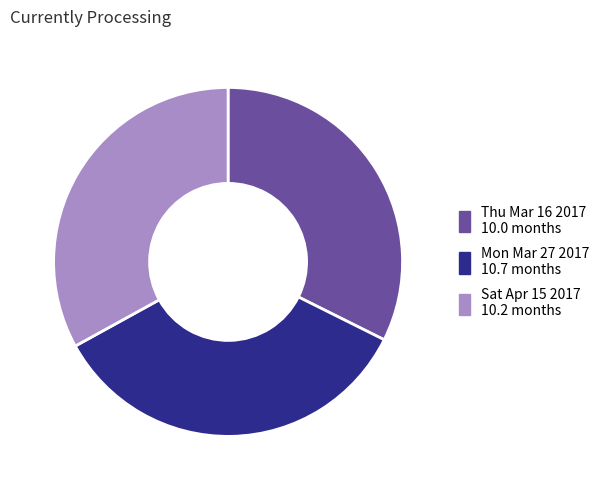

Which category has the biggest portion of the pie?

Mon Mar 27 2017